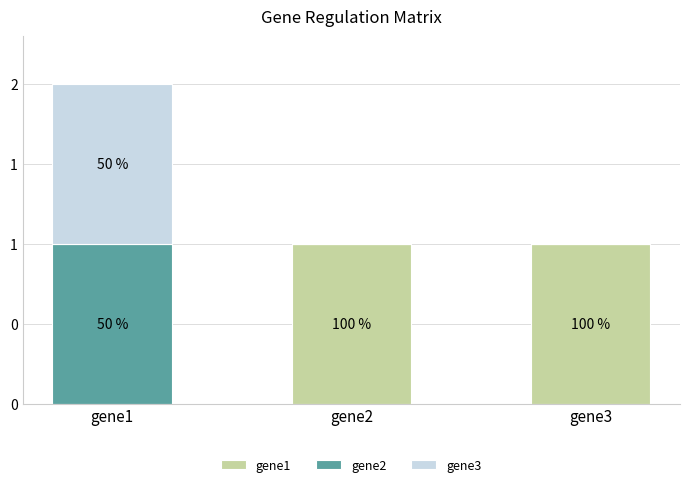

What are all the series names shown in the legend?

gene1, gene2, gene3